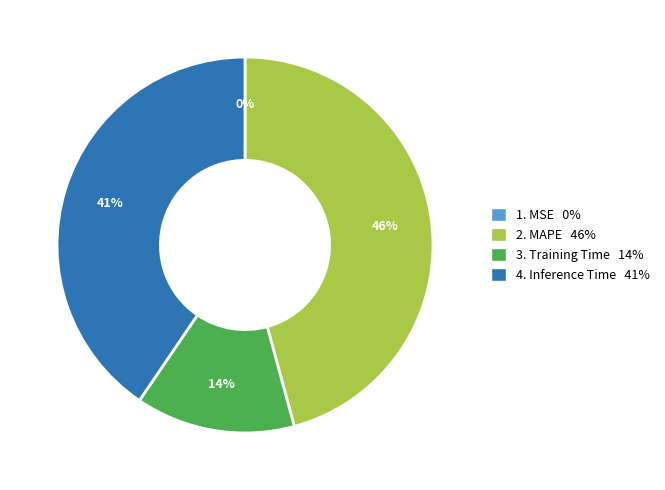

Does any single category account for the majority?

No